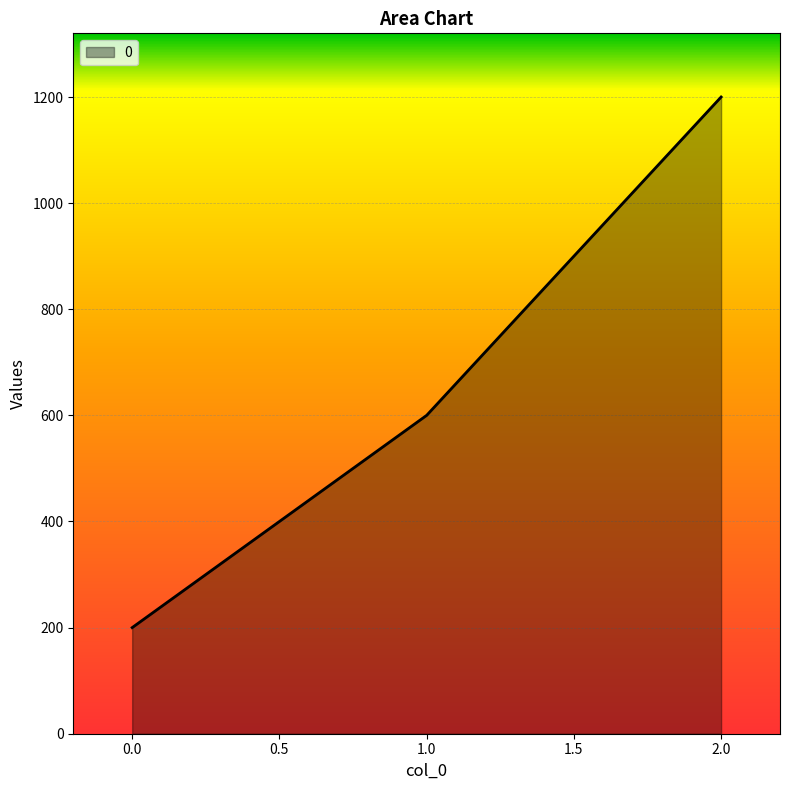

Count the values in the range 200 to 1200.

3